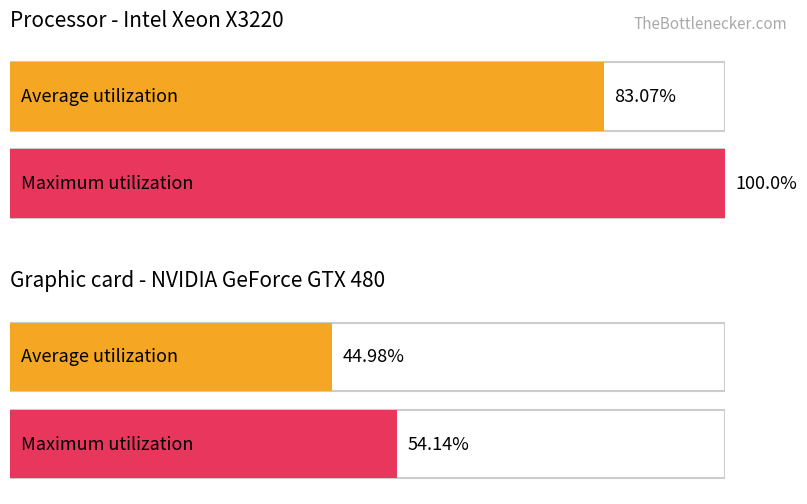

What is the smallest value displayed?

45.0